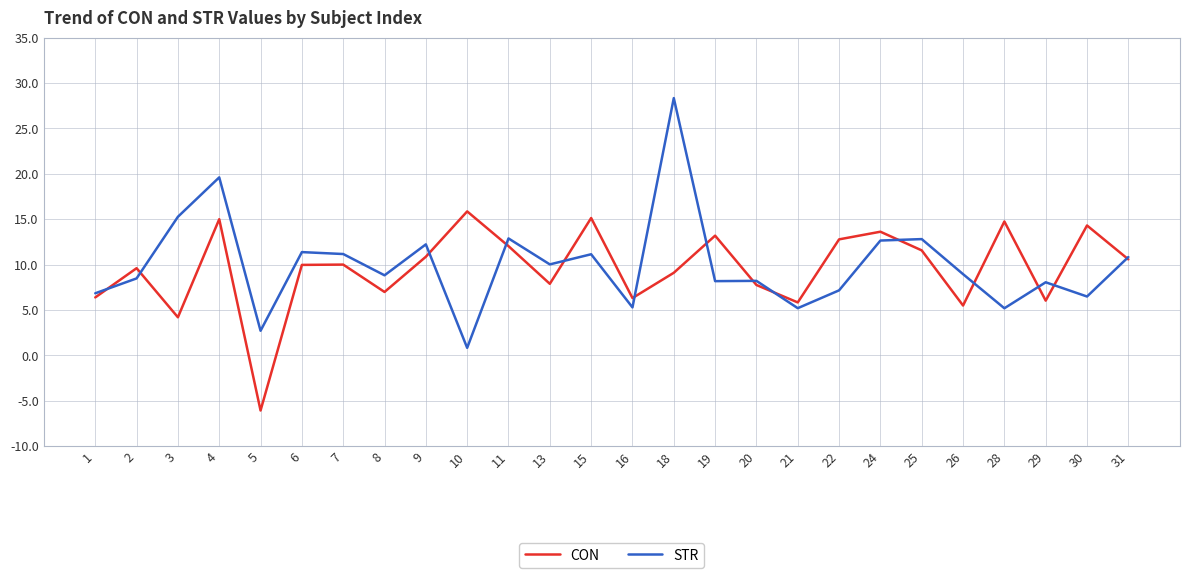

Which series has the largest total across all categories?

STR